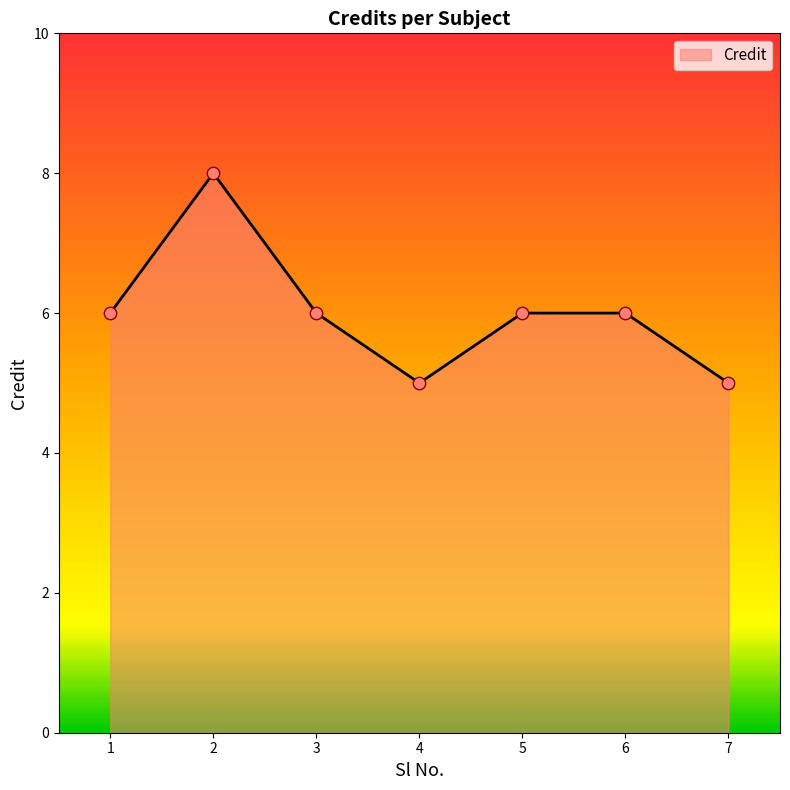

What is the ratio of the value at 7 to the value at 6?

0.8